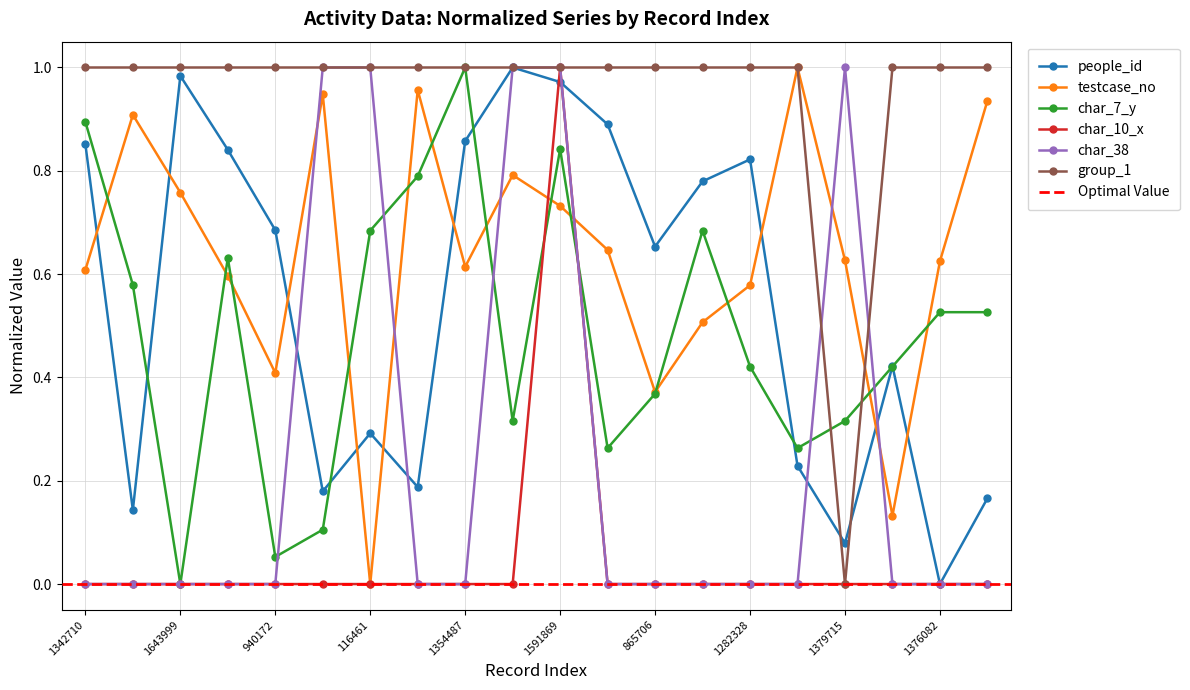

What is the label of the 1st point from the left?

1342710